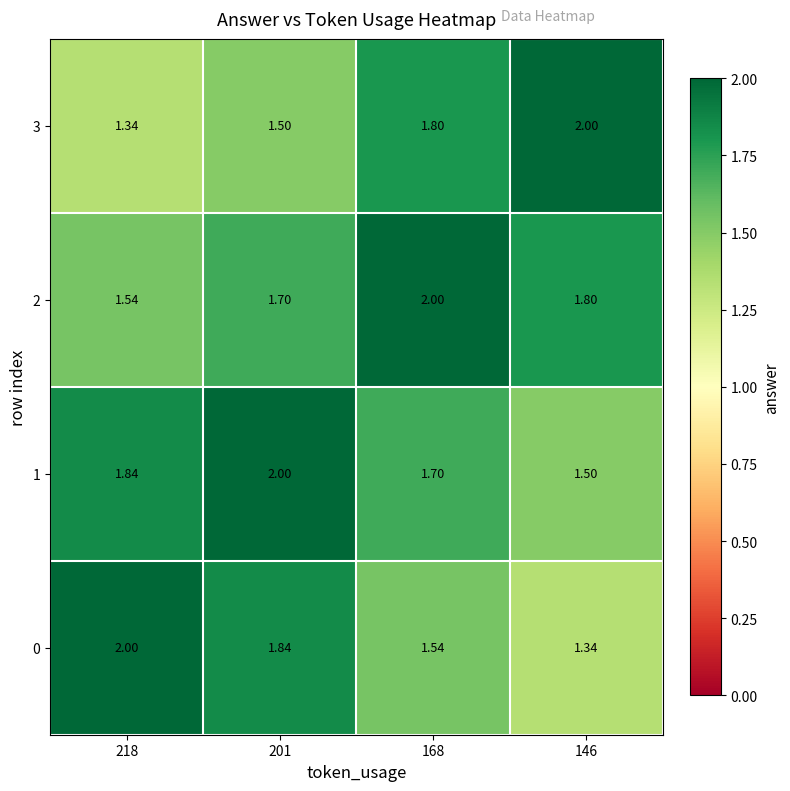

Is the value of 2 at 168 greater than the value of 3 at 218?

Yes